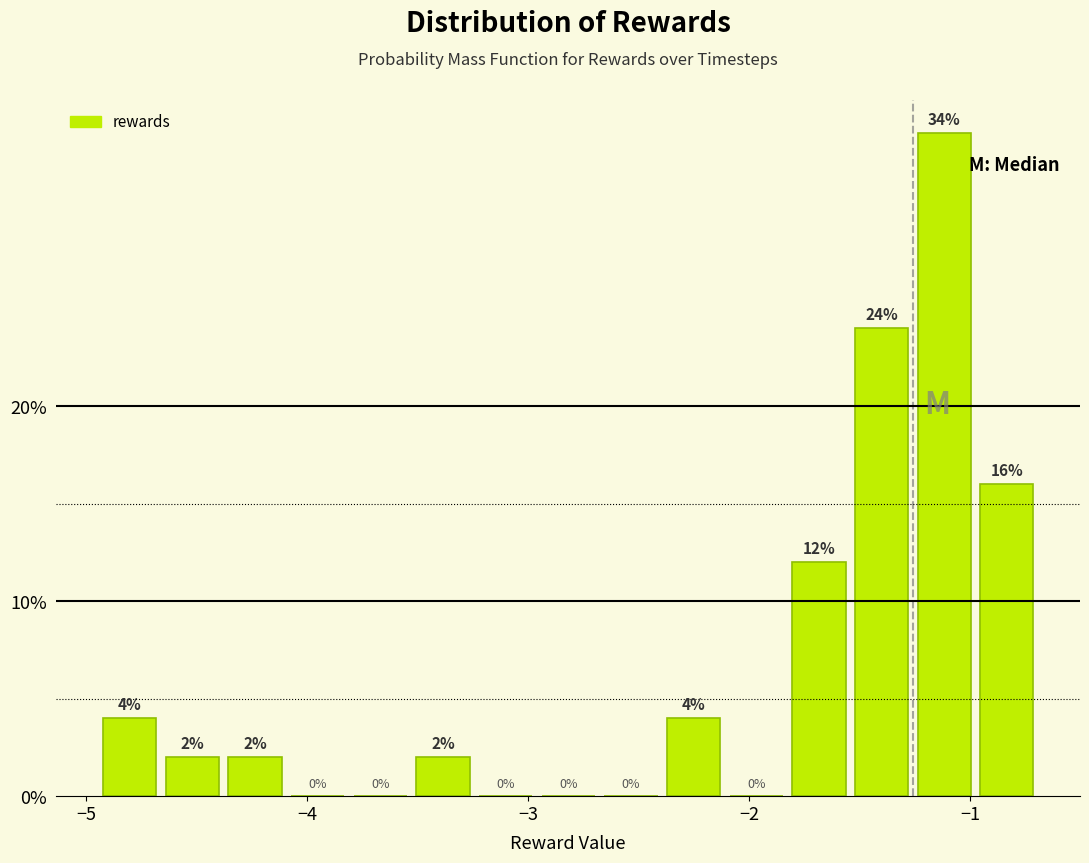

Read against the x-axis, roughly where is the centre of the tallest bar?

-1.1